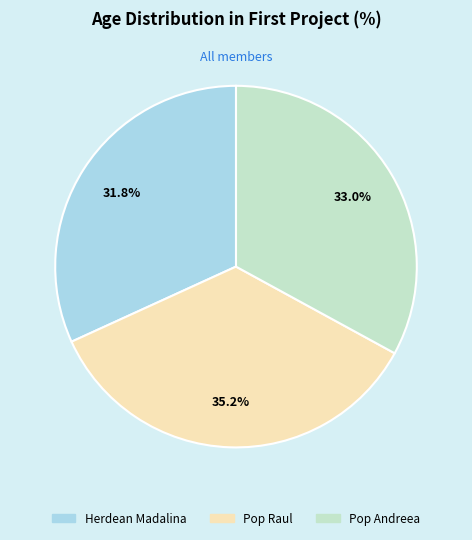

What percentage is NOT represented by Pop Andreea?

67.0%